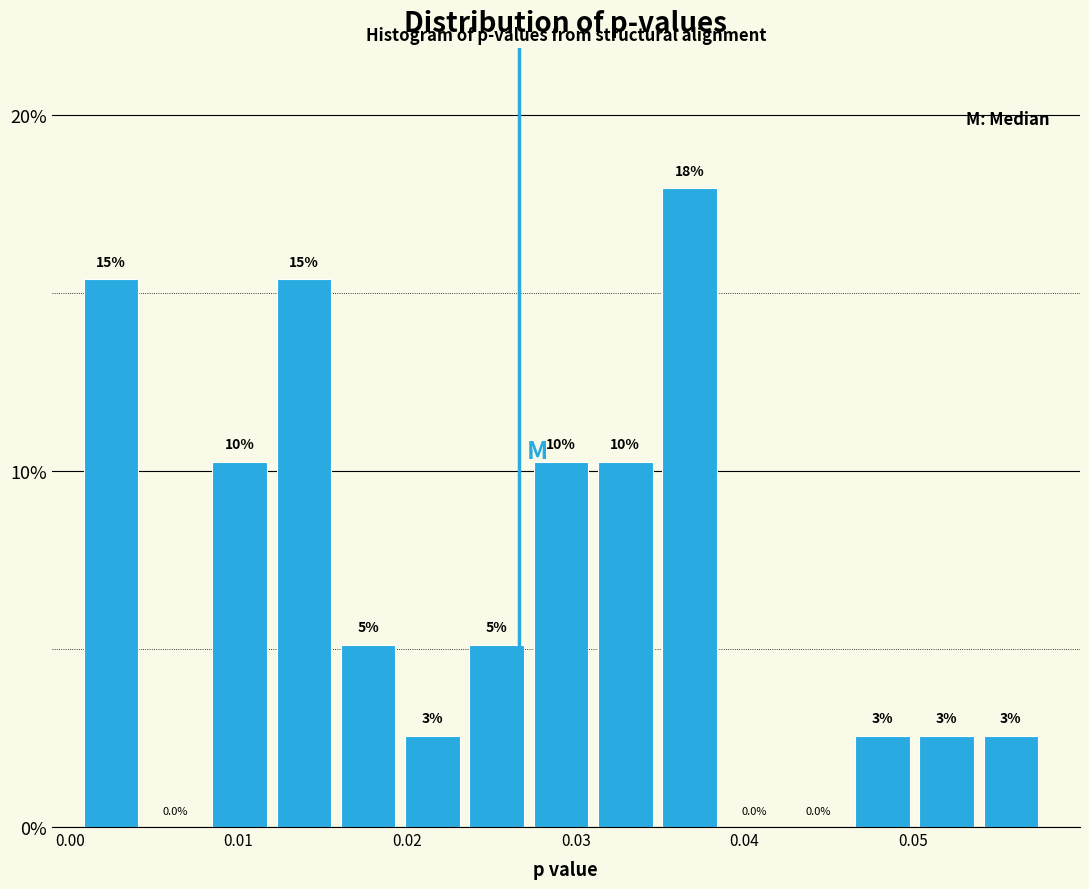

Read against the x-axis, roughly where is the centre of the tallest bar?

0.037